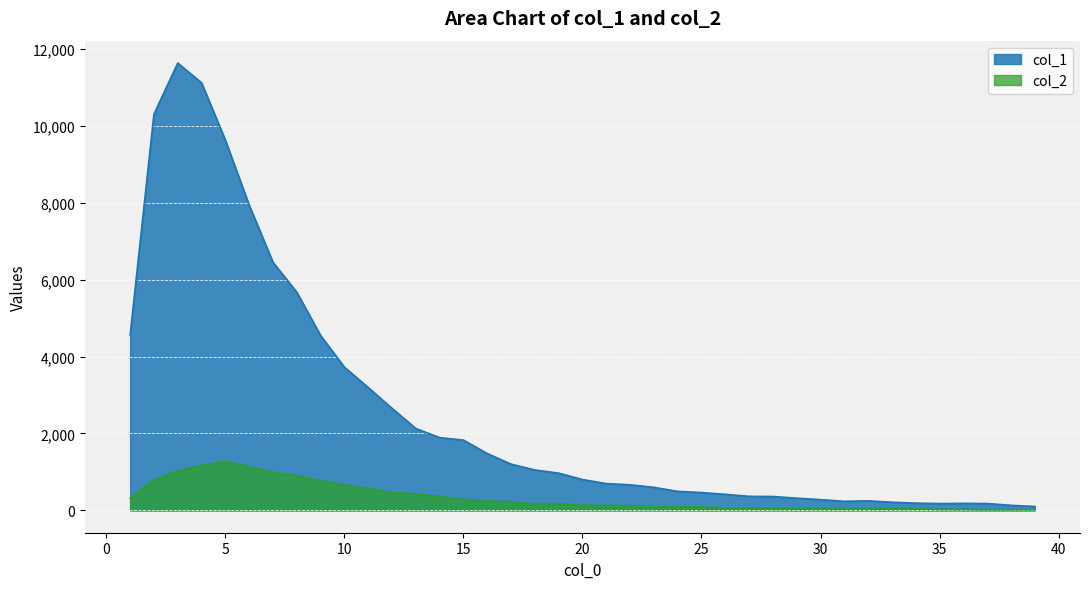

List the series in order of their overall mean, highest first.

col_1, col_2